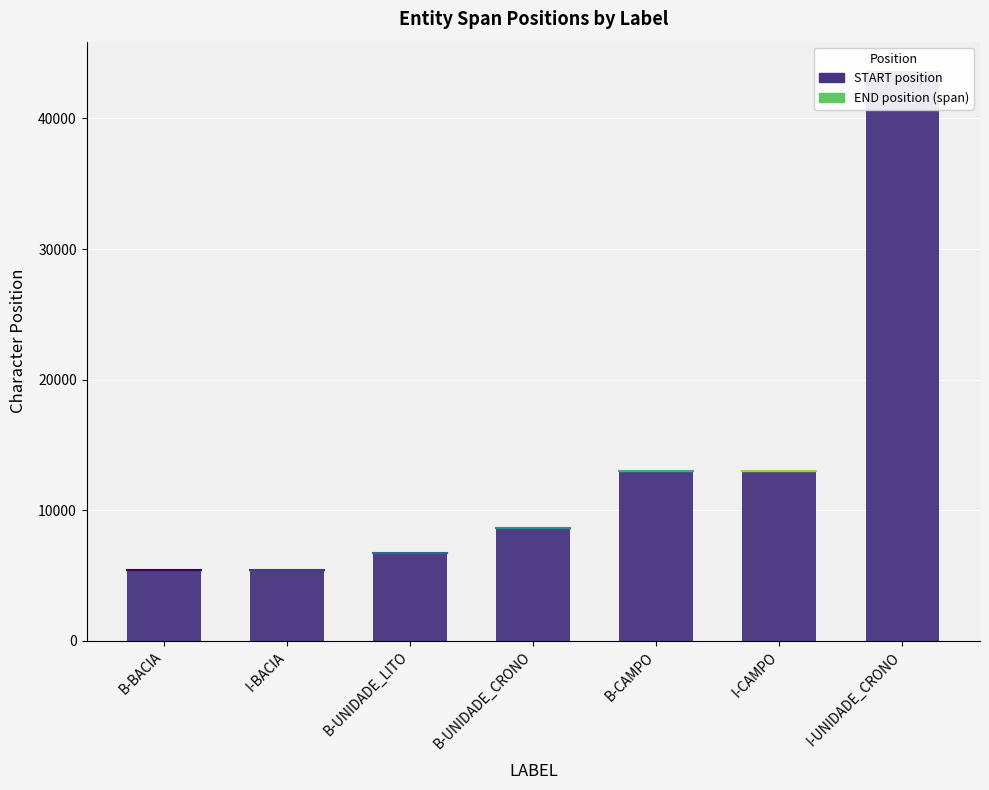

Which series has the largest total across all categories?

START